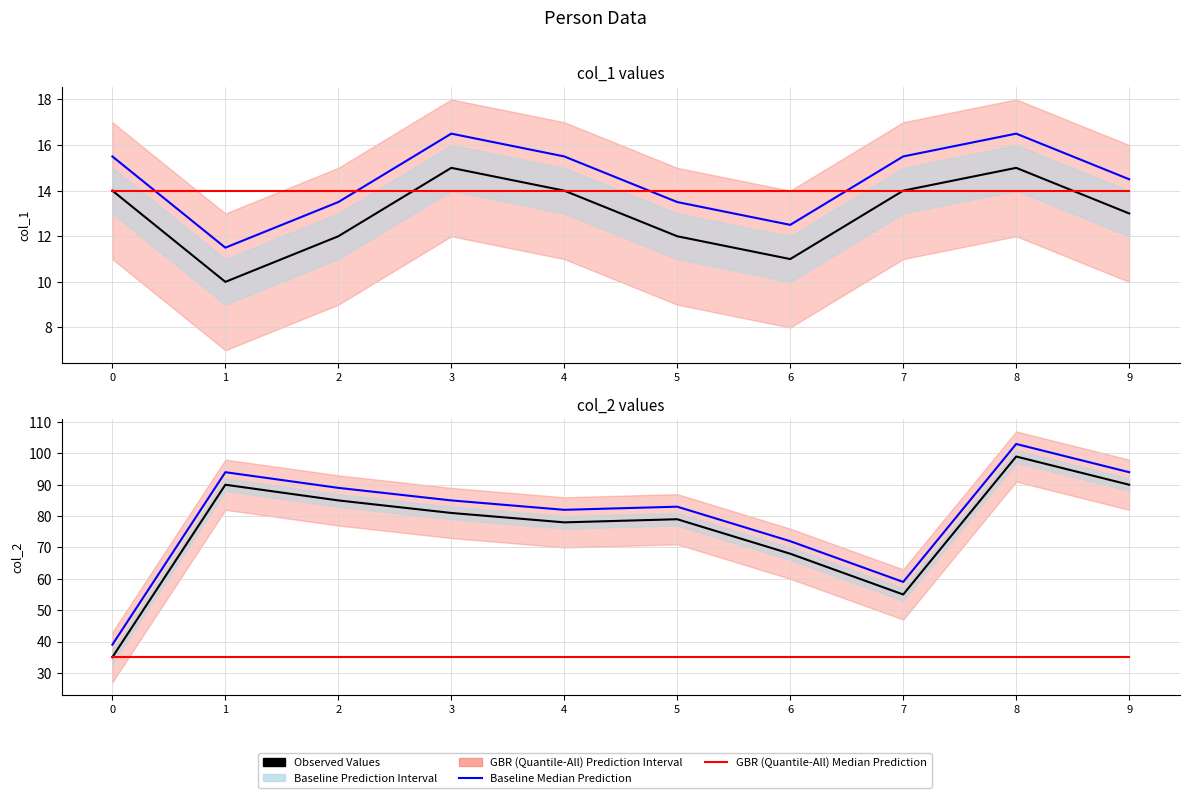

At how many categories does at least one series exceed 91?

3